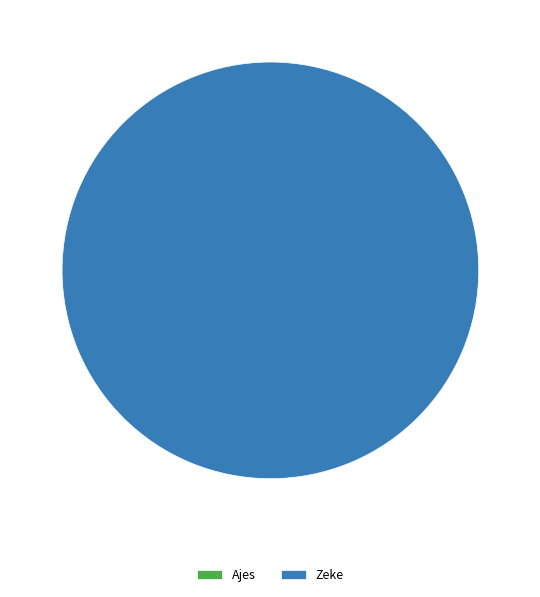

Is there any slice that represents more than half of the pie?

Yes